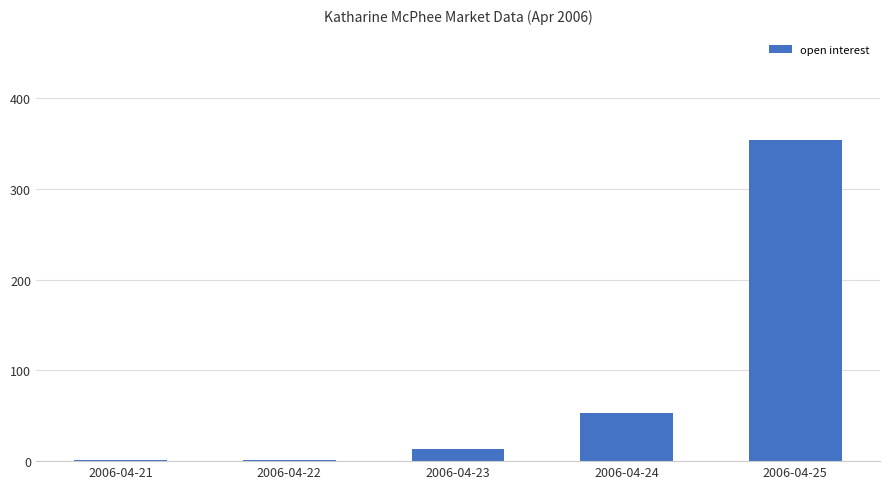

Reading left to right, list all the values displayed in this chart.

1	1	13	53	354